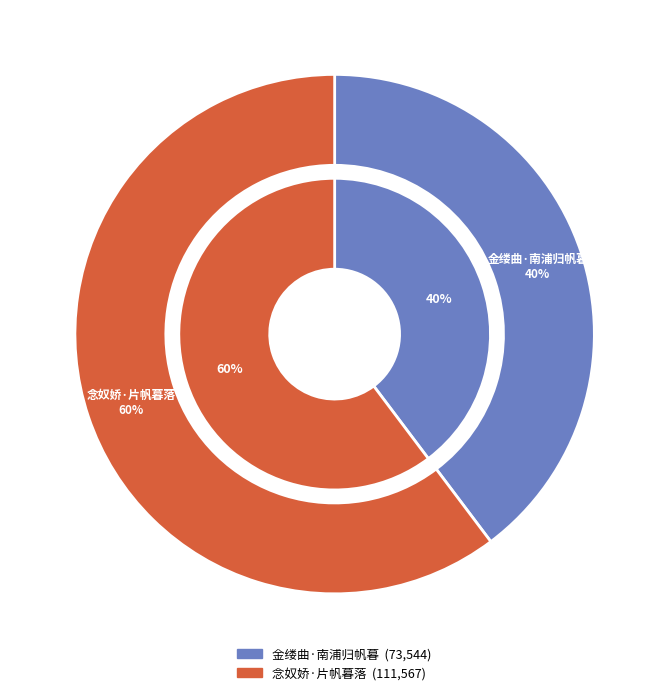

Does any single category account for the majority?

Yes